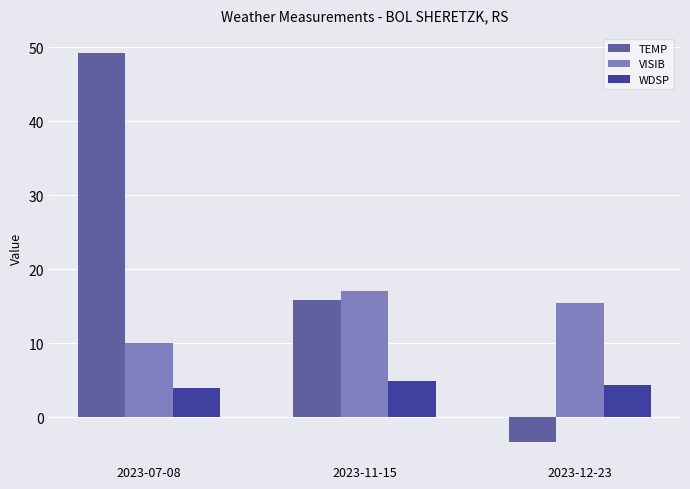

Read the TEMP value at 2023-07-08.

49.2